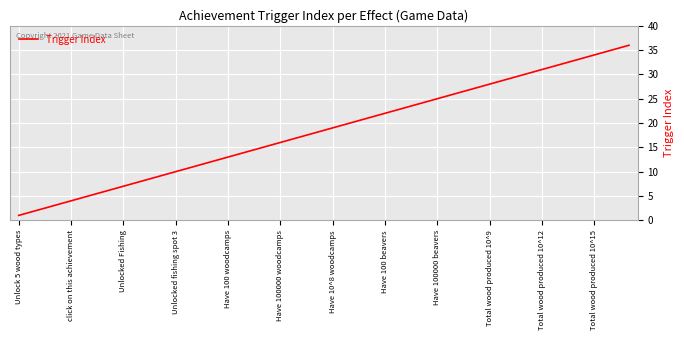

What is the maximum value shown in the chart?

36